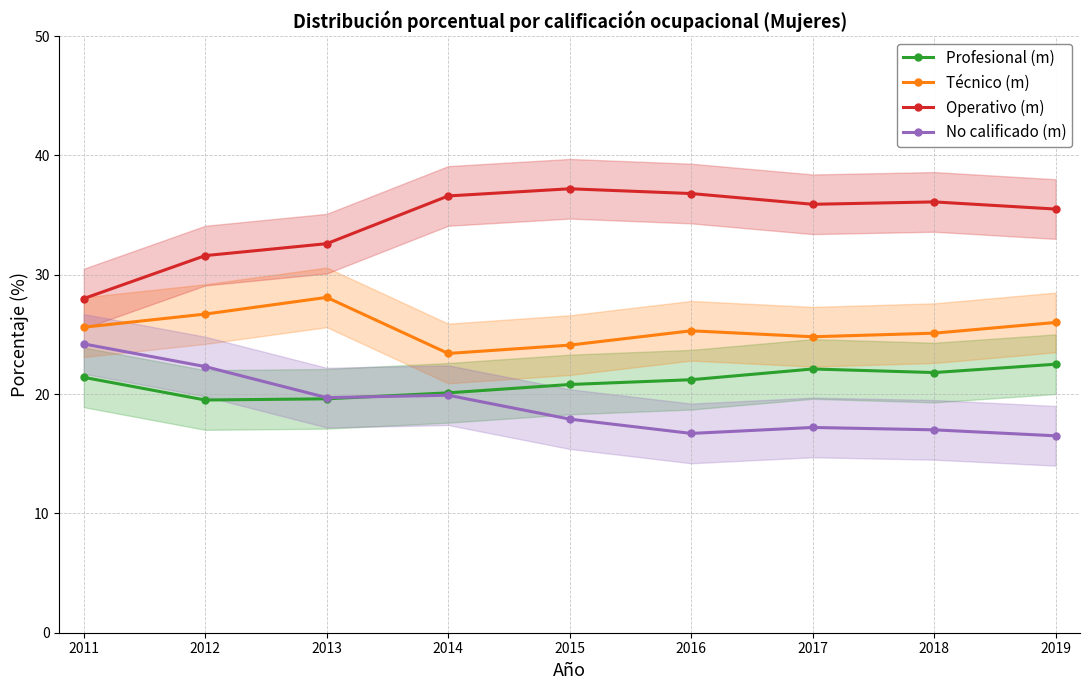

In Profesional (m), how many points are lower than both neighbors (excluding endpoints)?

2